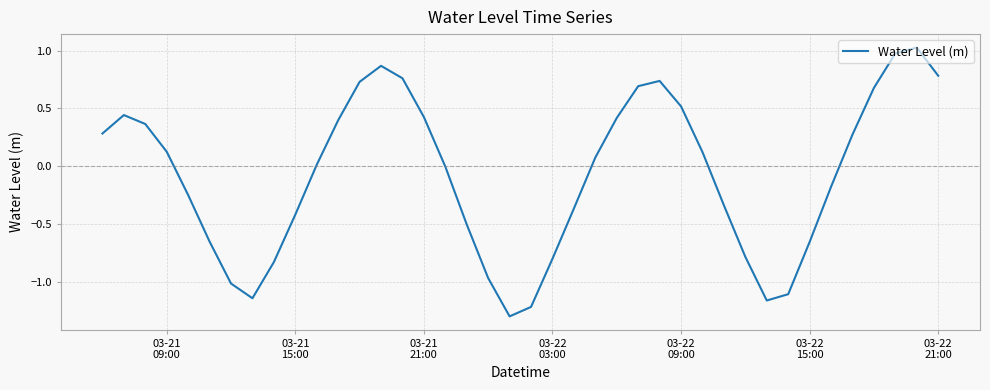

What is the difference between the maximum and minimum values?

2.3